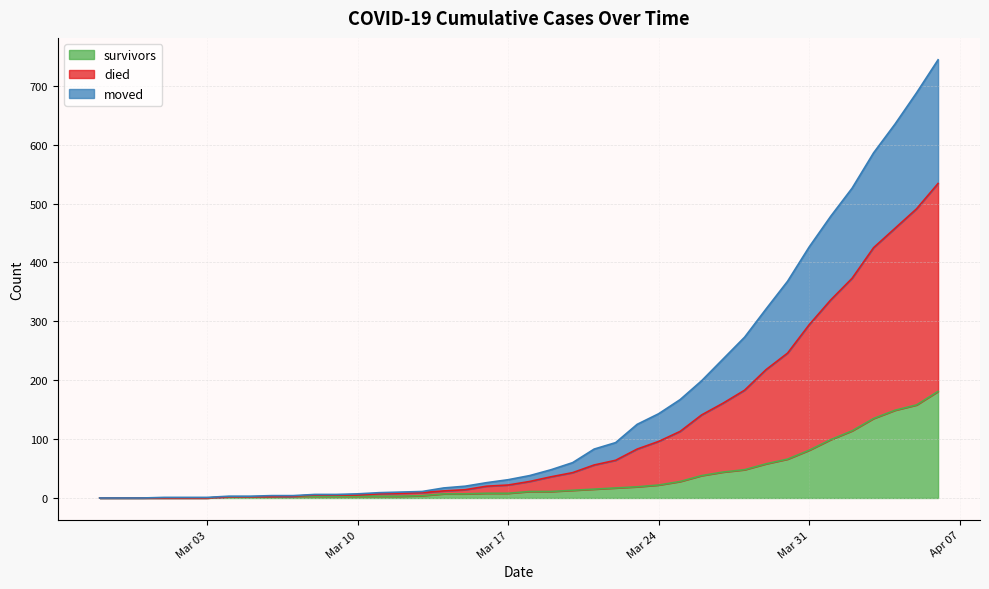

What is the maximum value for survivors?

181